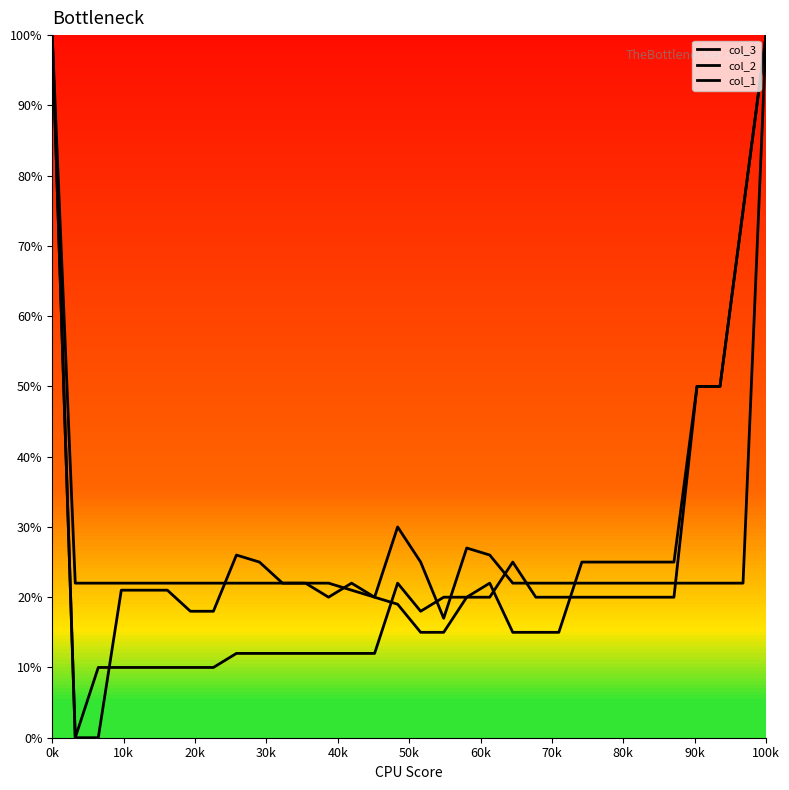

How many lines are shown in the chart?

3